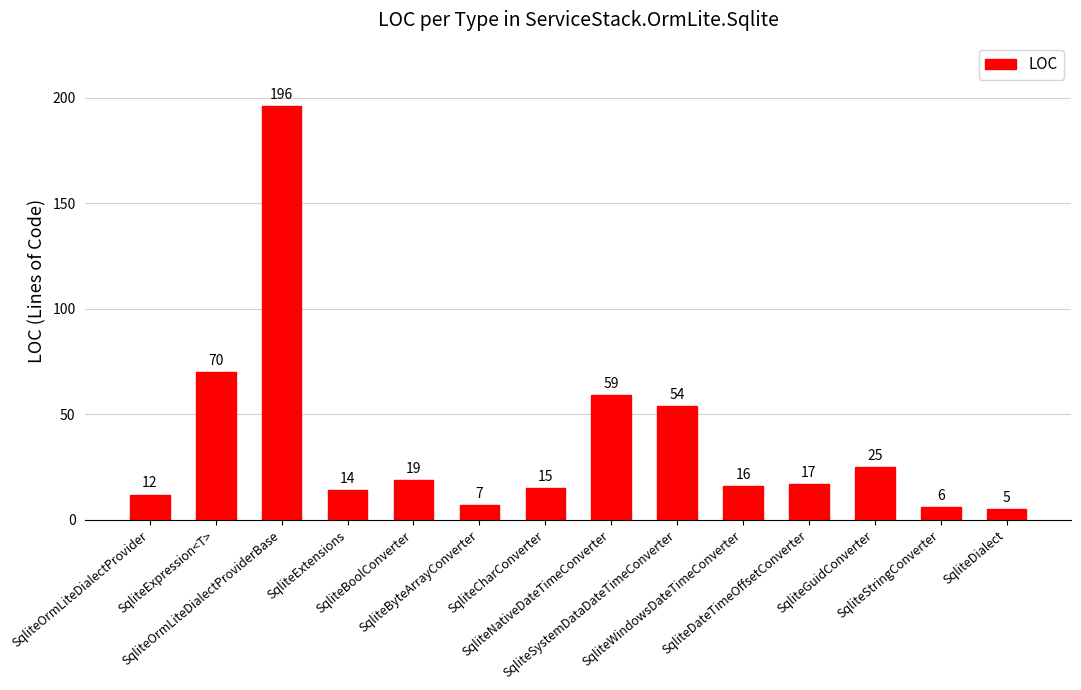

What is the minimum value shown in the chart?

5